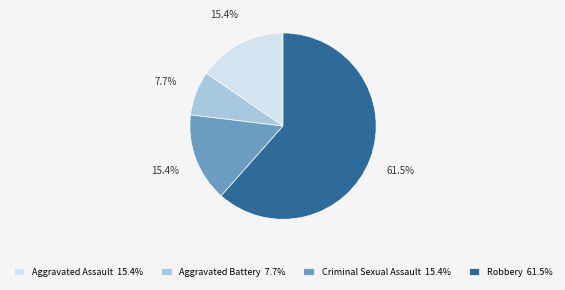

How many slices are in this pie chart?

4